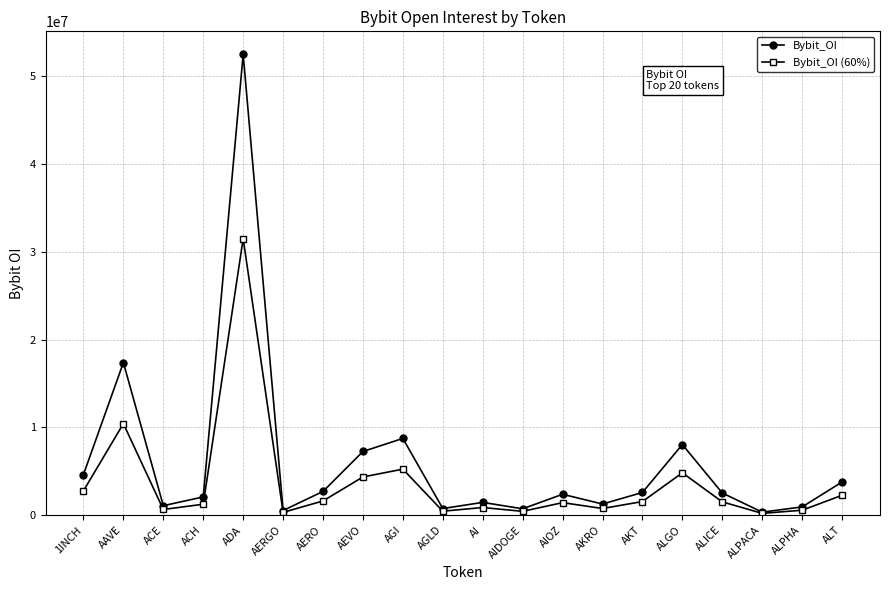

The value of Bybit_OI at AIOZ is 2383947. True or false?

True